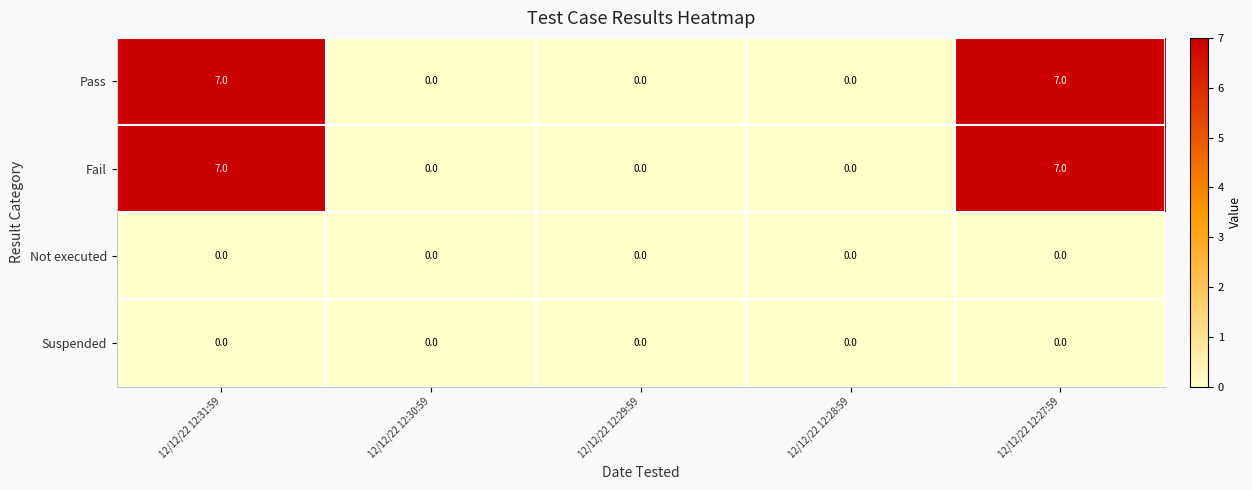

Reading right to left, transcribe all the data shown in this chart.

Pass: 7	0	0	0	7
Fail: 7	0	0	0	7
Not executed: 0	0	0	0	0
Suspended: 0	0	0	0	0